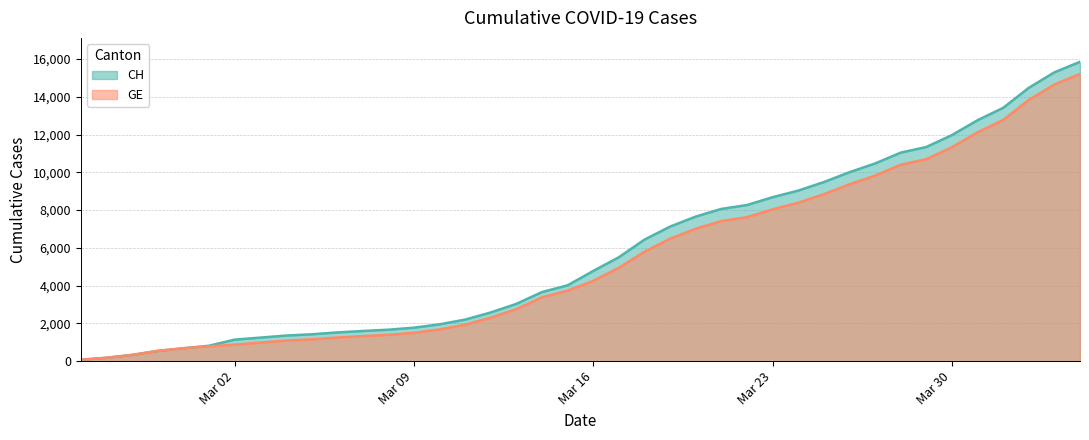

At how many categories does at least one series exceed 1240?

33